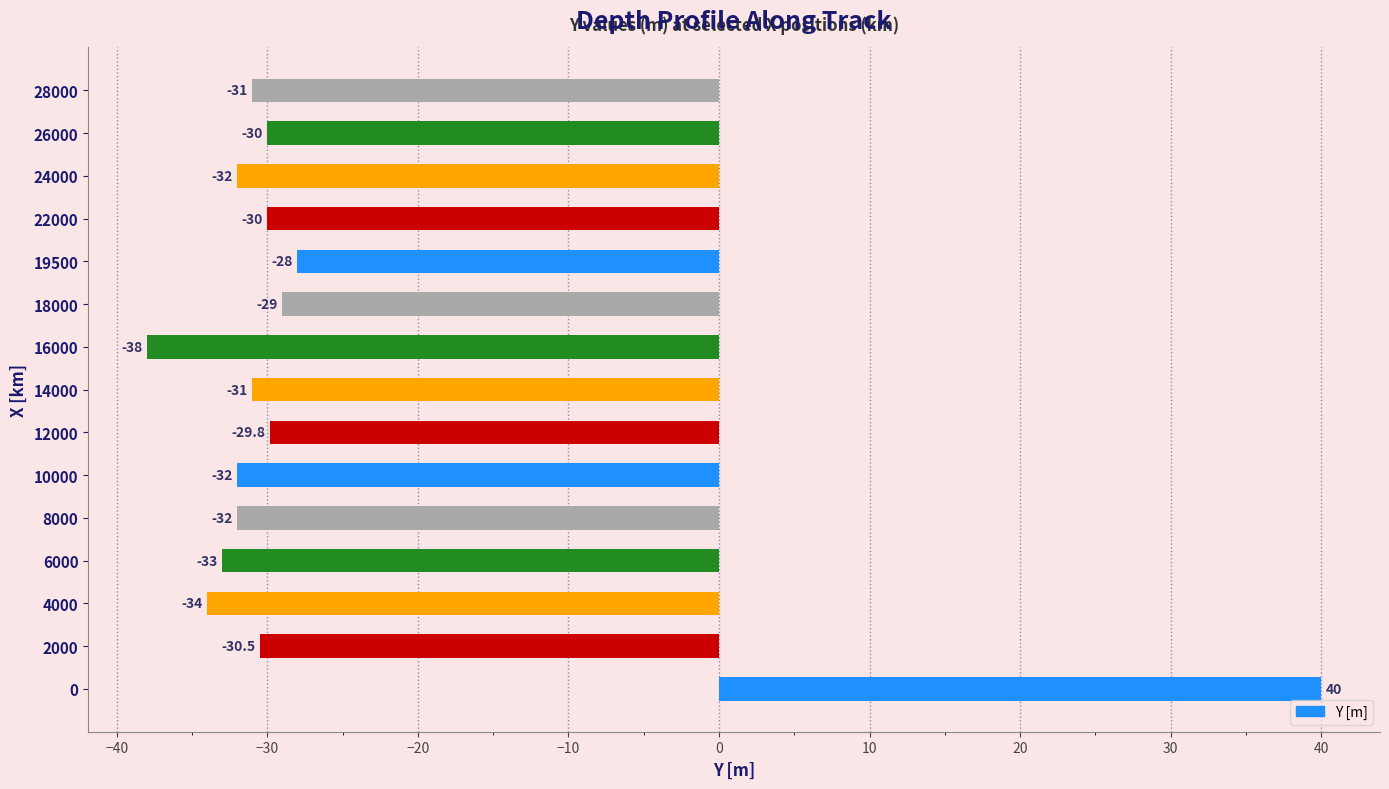

How many bars are there in total?

15